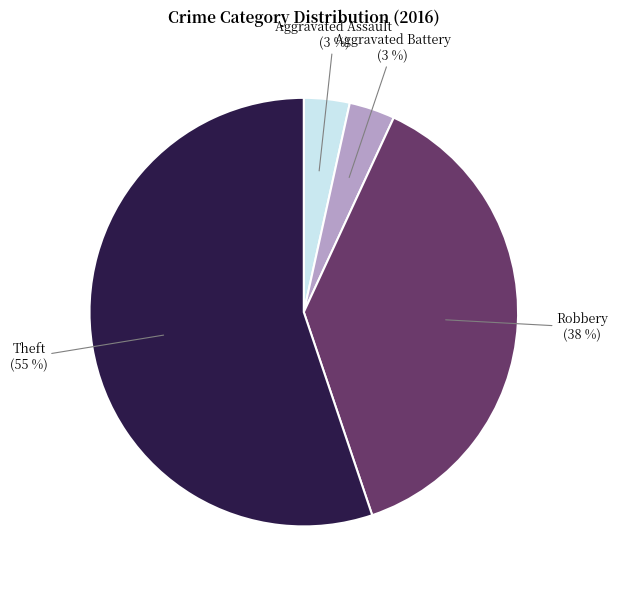

Does Aggravated Assault account for over 50% of the chart?

No